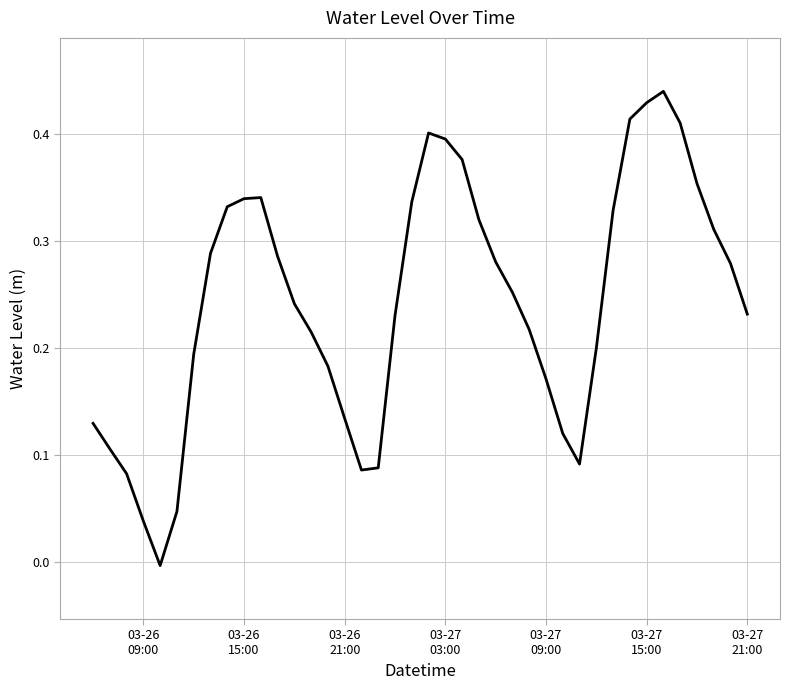

How many interior local peaks (higher than both neighbors) does the data have?

3